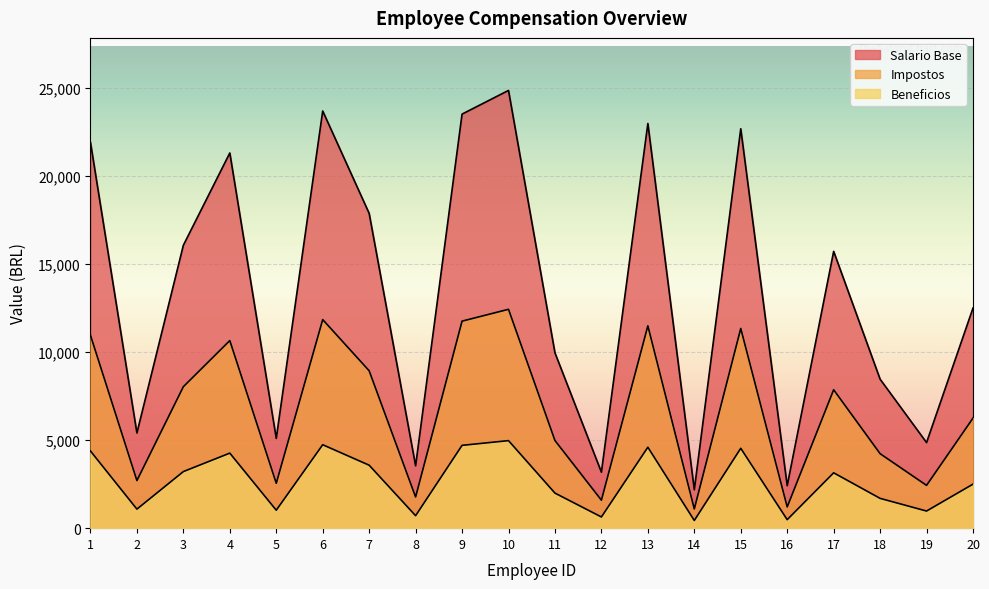

The Salario Base series shows 8460.0 at 18. True or false?

True